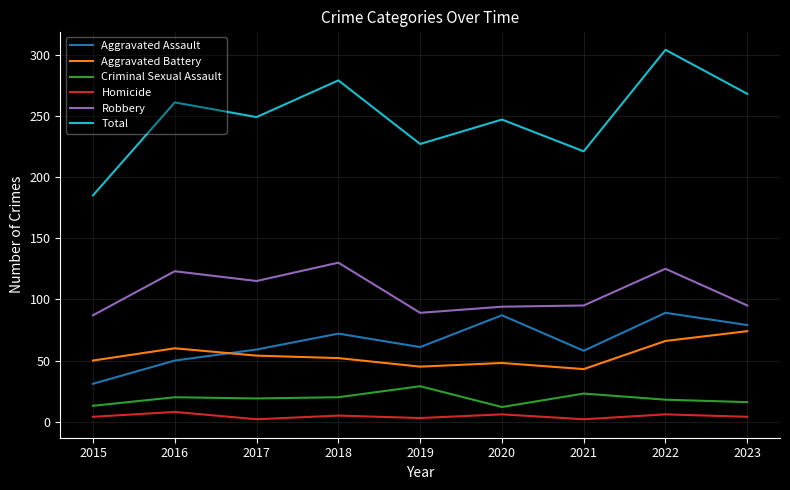

At which category does Homicide reach its first local peak?

2016